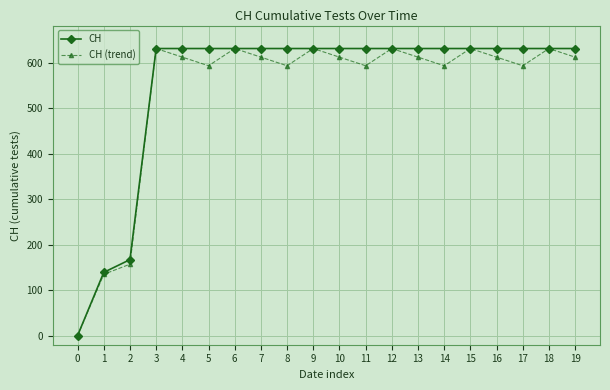

True or false: CH (trend) has a value of 239.5 at 1.

False